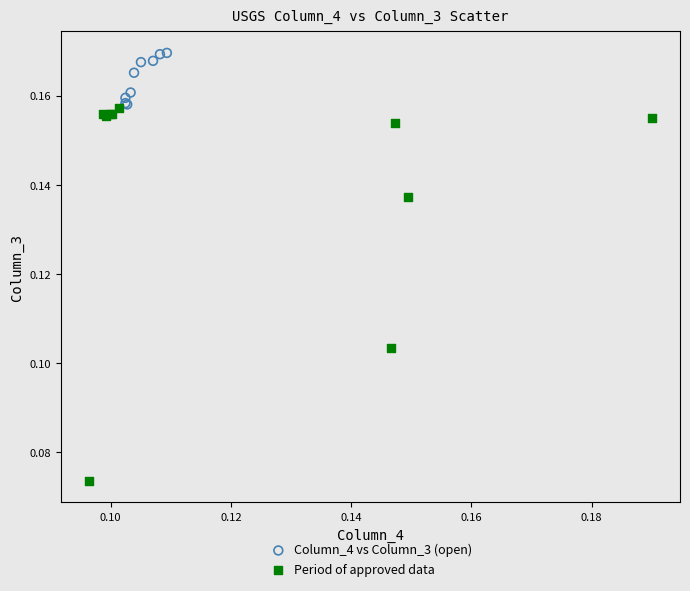

Which series reaches the maximum Y coordinate?

Column_4 vs Column_3 (open)